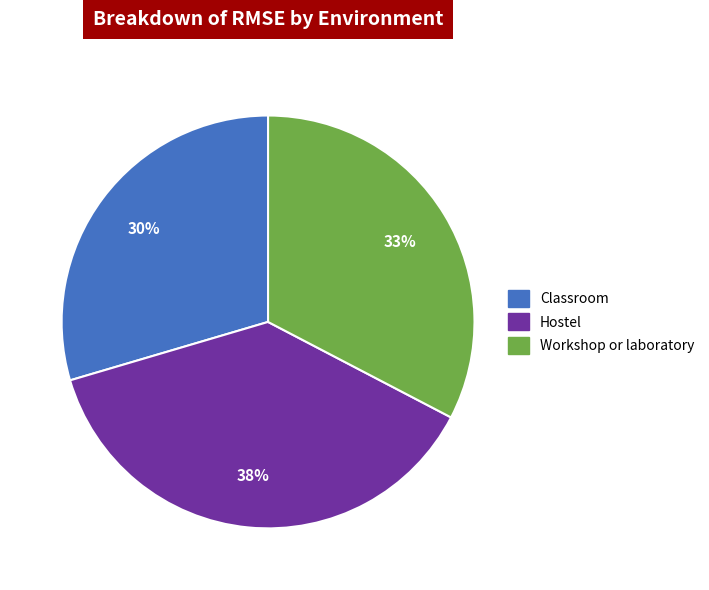

To the nearest percent, what portion does Classroom represent?

30%